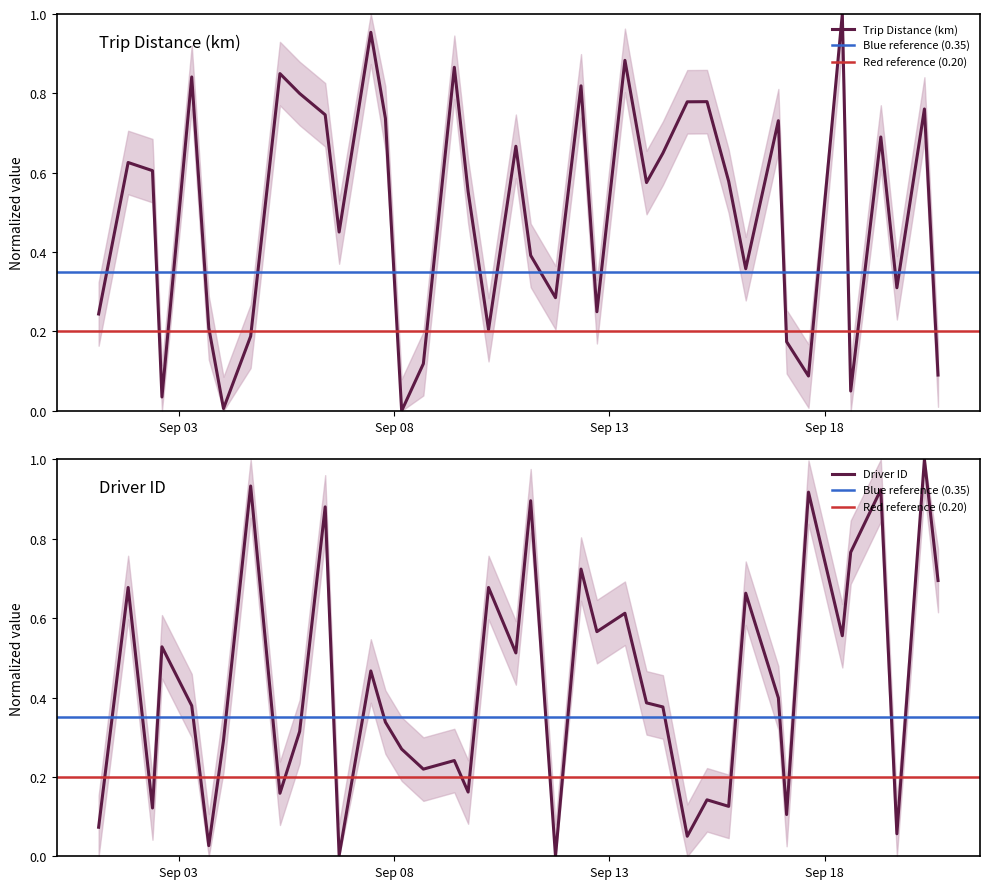

Between 2015-09-04 16:08:00 and 2015-09-16 22:11:00, which series saw the biggest shift?

km